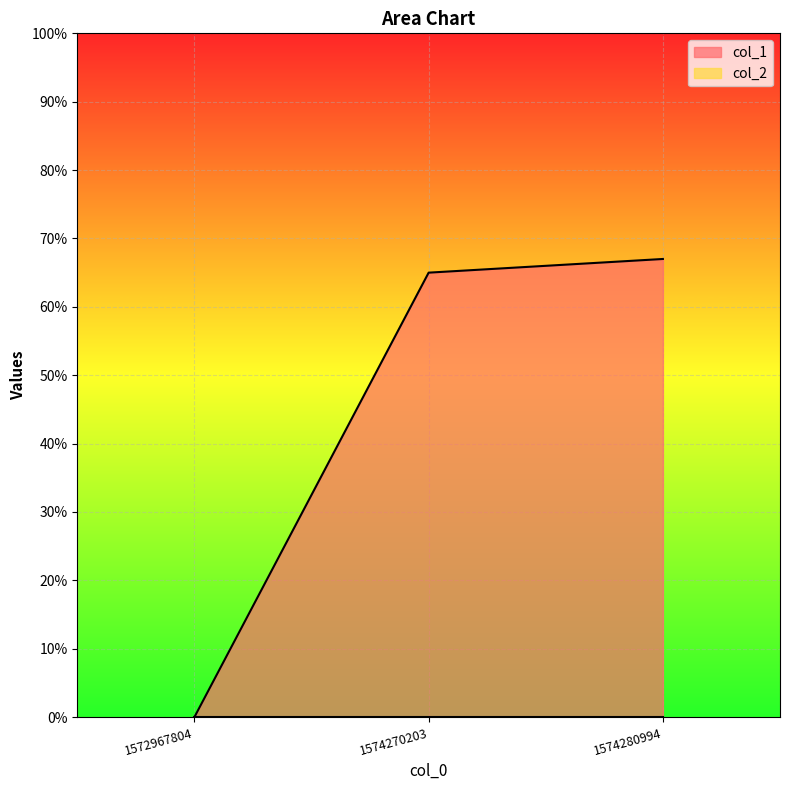

Reading right to left, transcribe all the data shown in this chart.

67	65	0